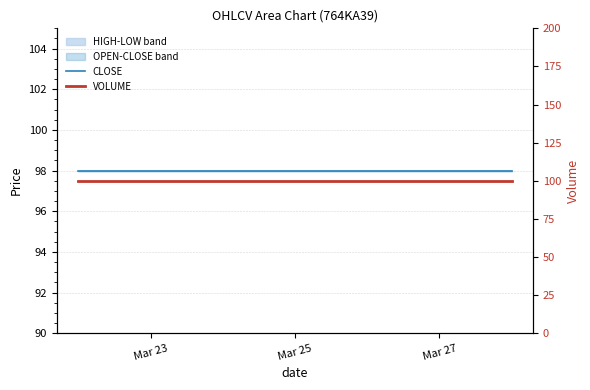

What is the total value across all series at Mar 23?

198